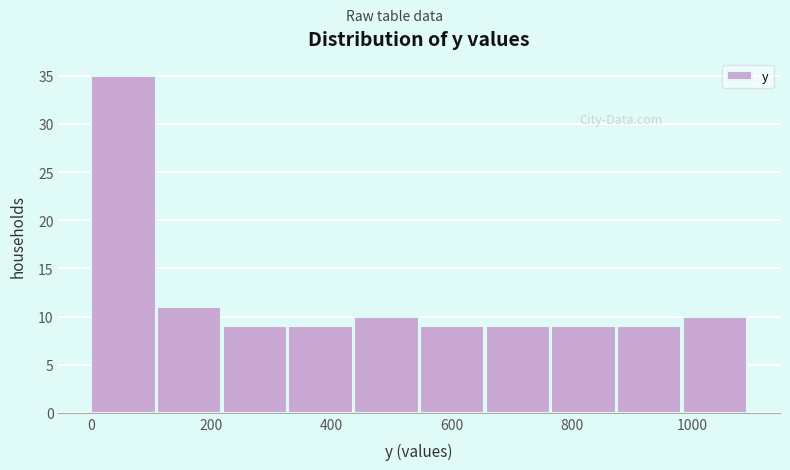

How tall is the bar that spans 320 to 440 on the x-axis? Neither the bar edges nor the heights are printed on the chart, so give them approximately, as read against the axes.

9